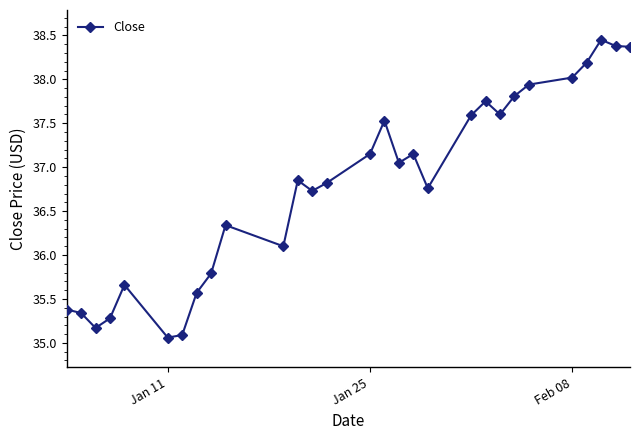

What is the difference between the maximum and minimum values?

3.4